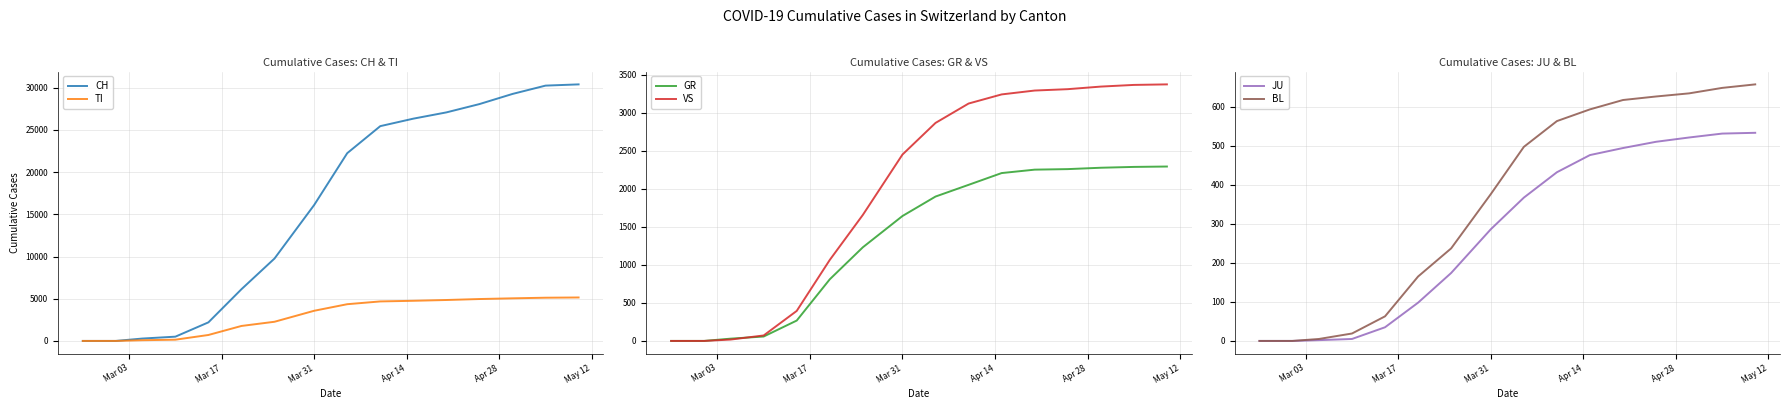

True or false: BL and TI cross at least once.

False